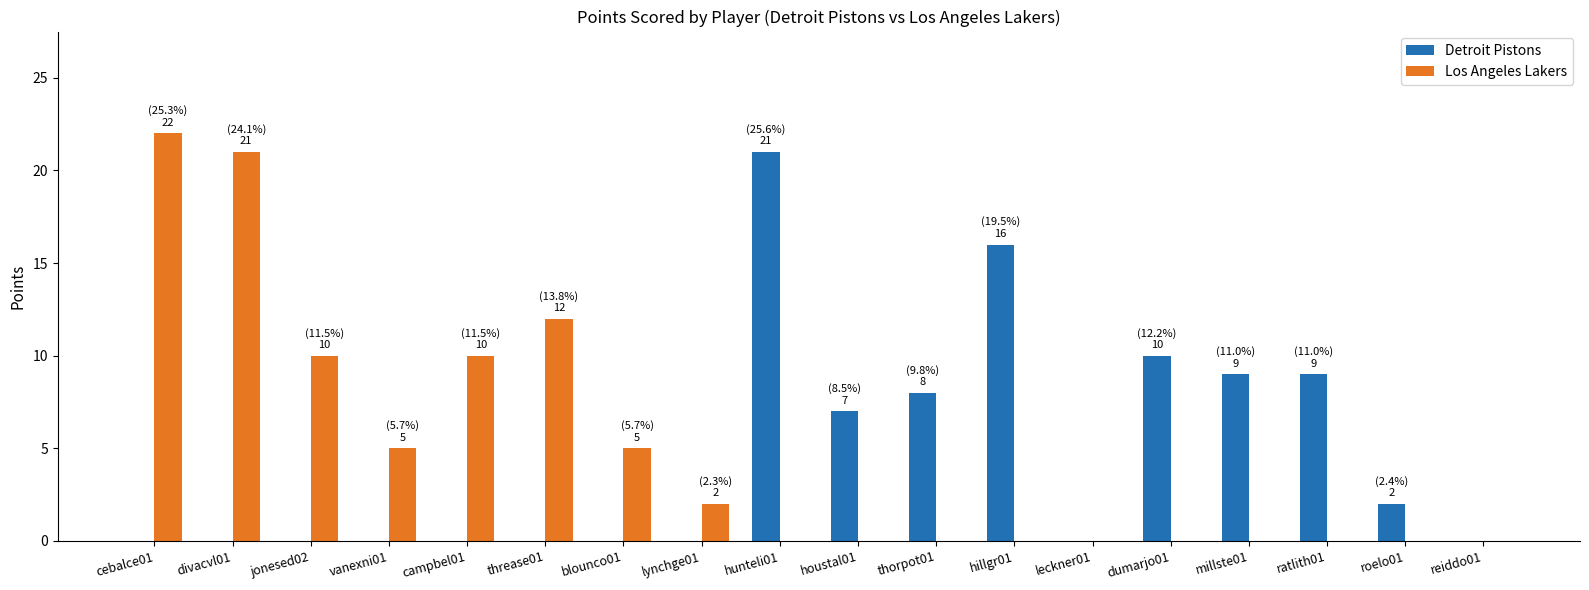

What is the maximum value for Detroit Pistons?

21